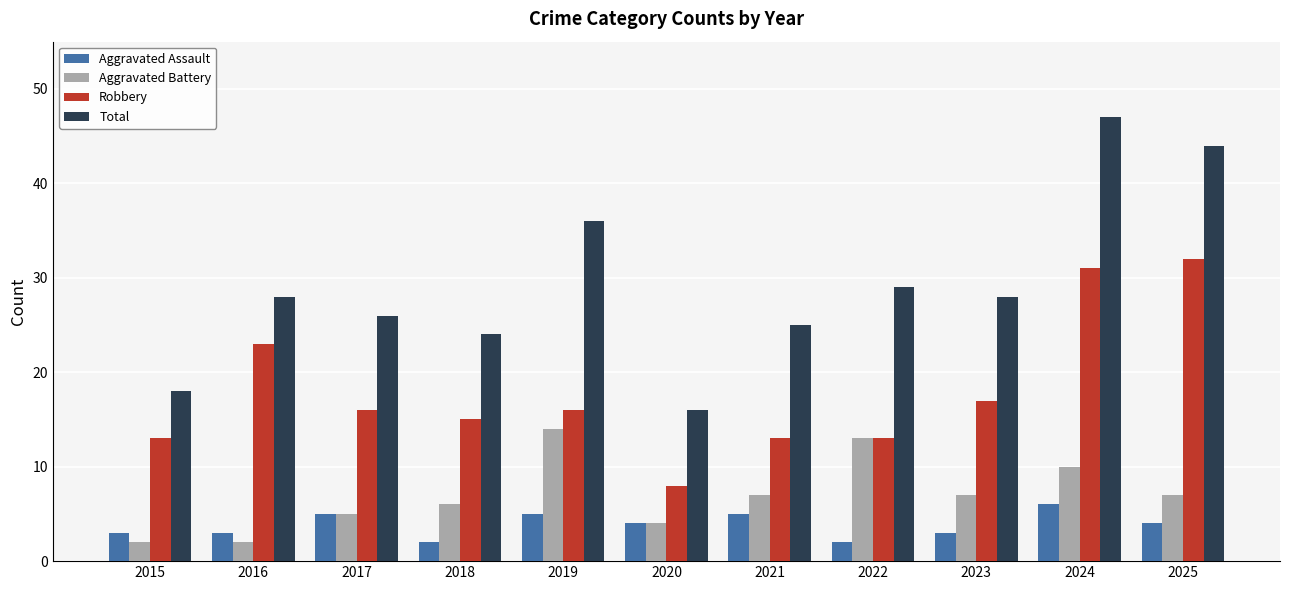

What are all the series names shown in the legend?

Aggravated Assault, Aggravated Battery, Robbery, Total